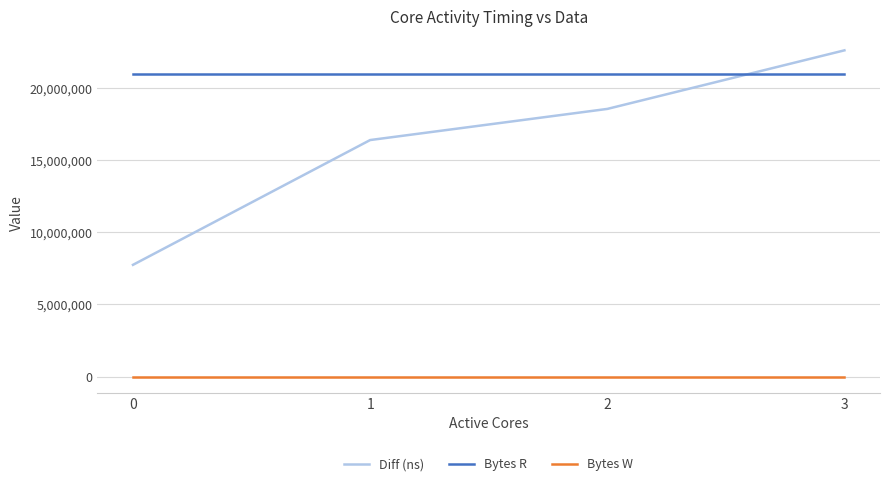

Is it true that Bytes R equals 33624145 at 0?

False